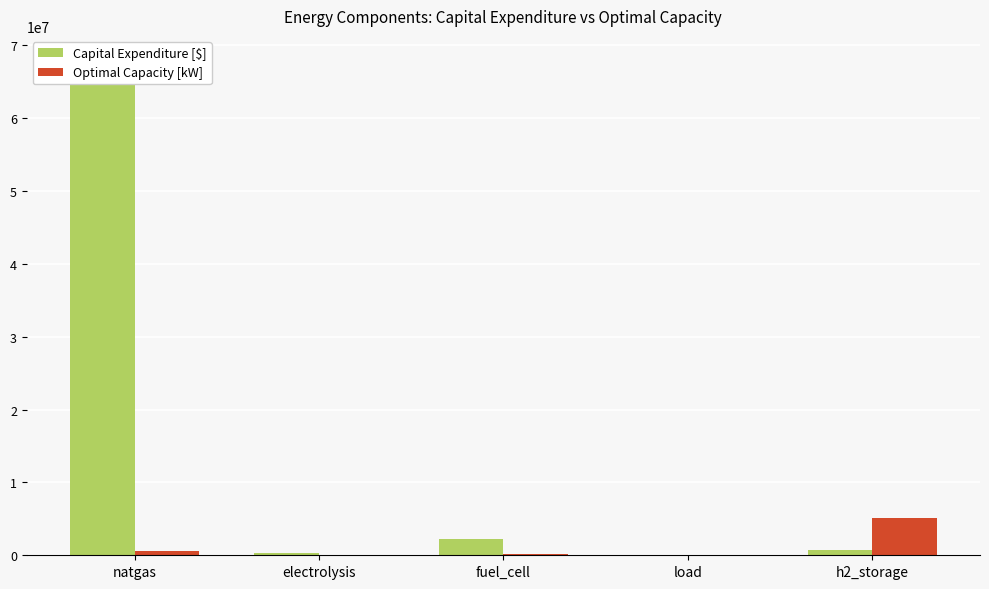

Which series changed the most between electrolysis and fuel_cell?

Capital Expenditure [$]